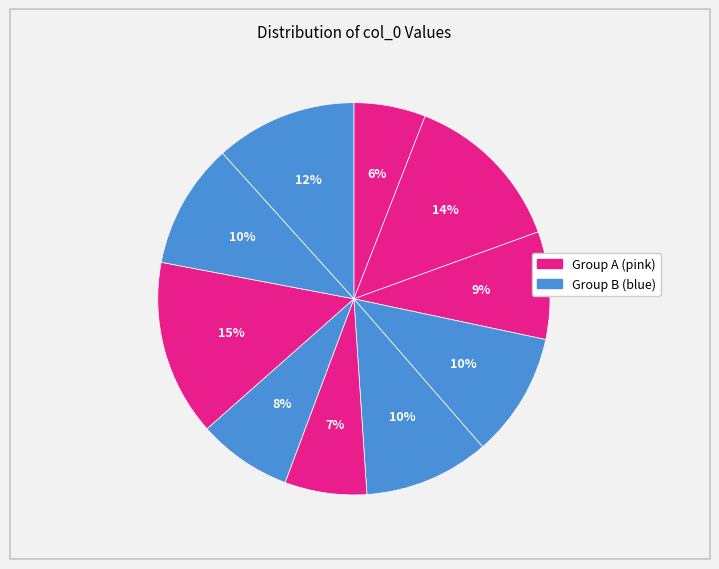

Count the number of slices in the pie.

10